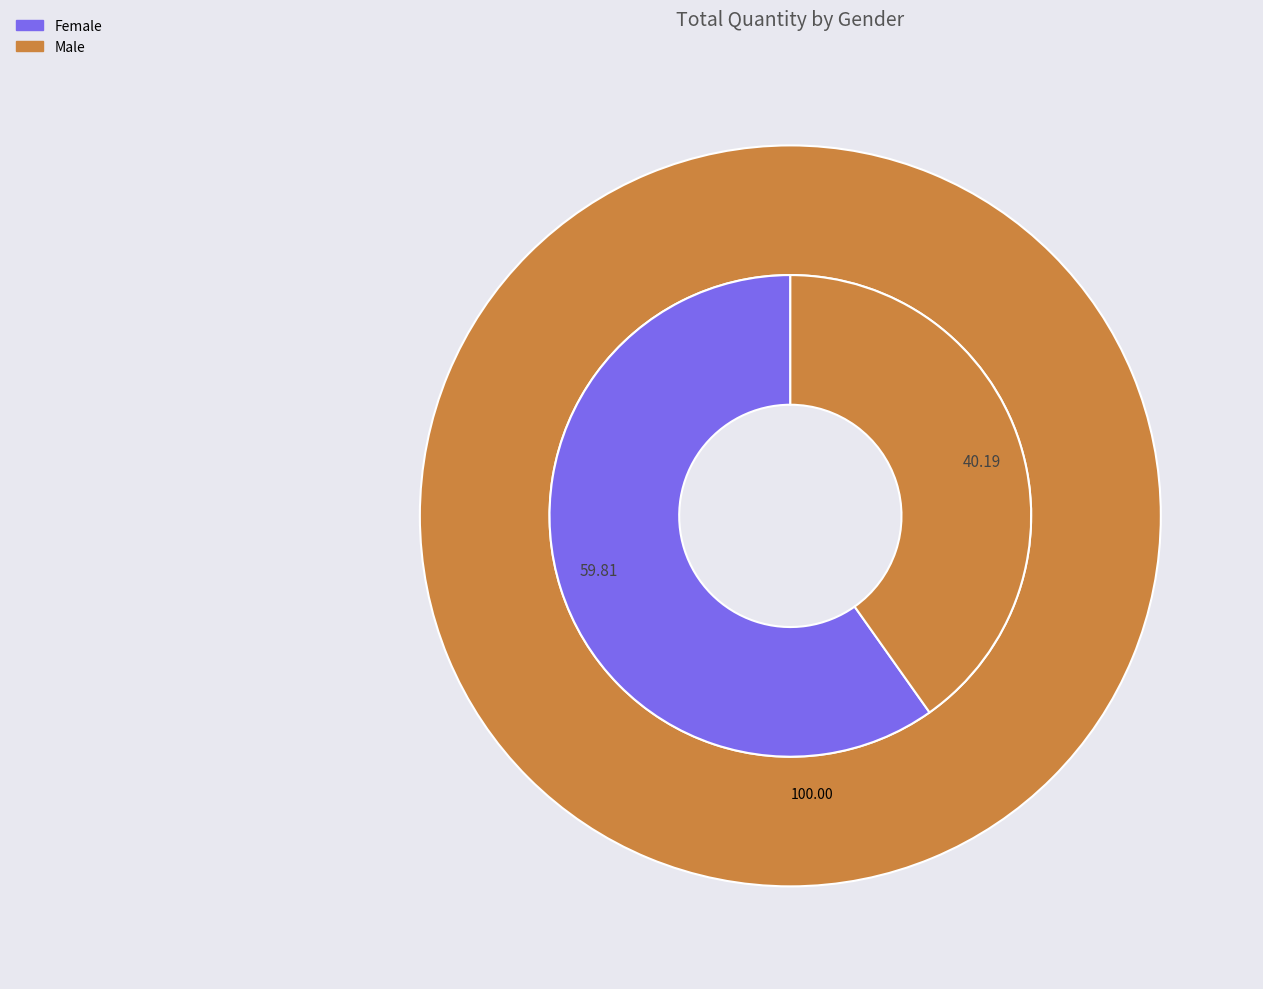

Which category accounts for the majority?

Female